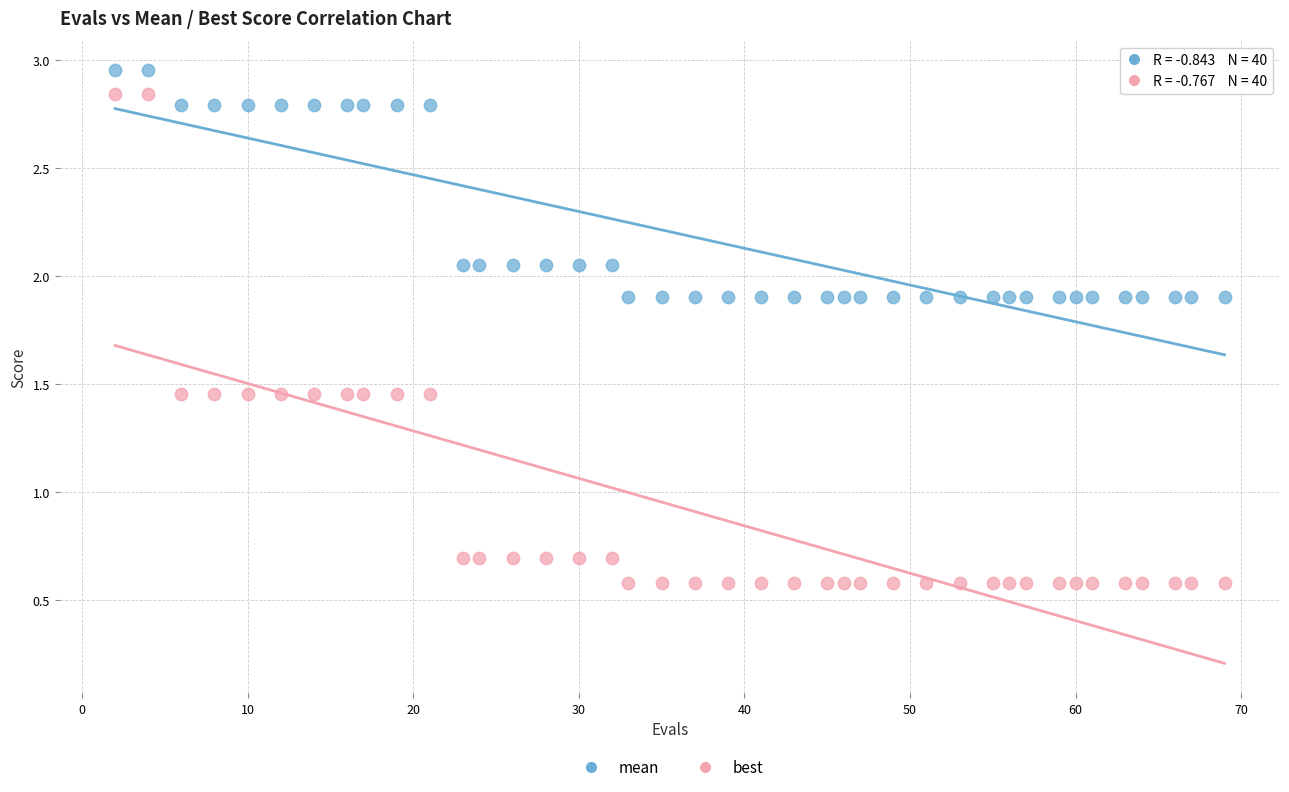

What is the X range (max minus min) for the scatter plot?

67.0